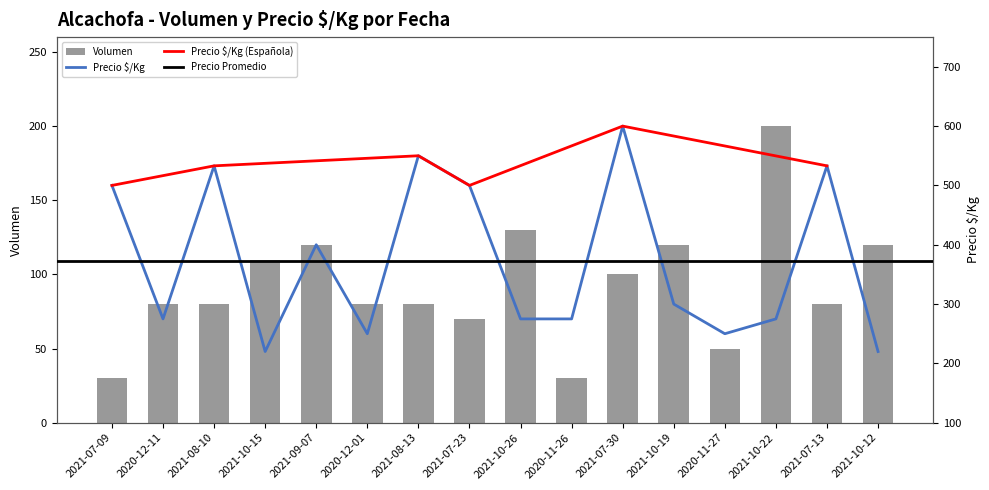

Which category has the lowest value across all series?

2021-07-09